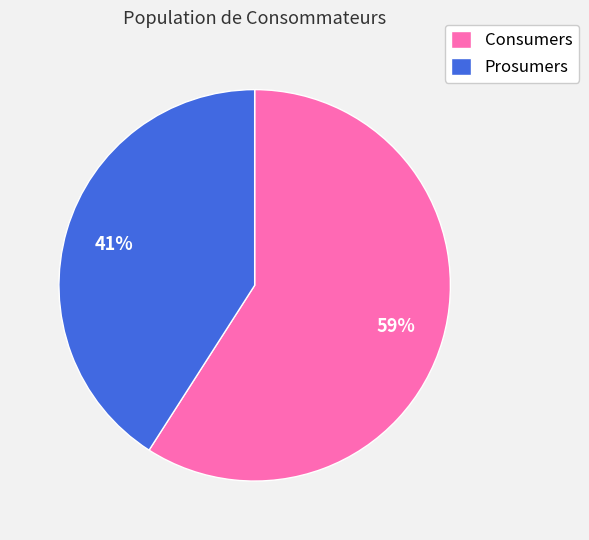

To the nearest percent, what is the difference between the largest and smallest slice percentages?

18%